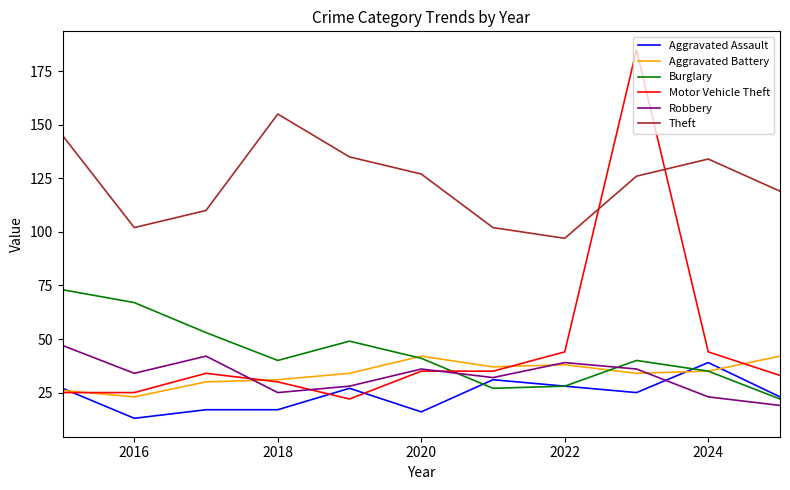

True or false: Aggravated Battery and Theft intersect in this chart.

False